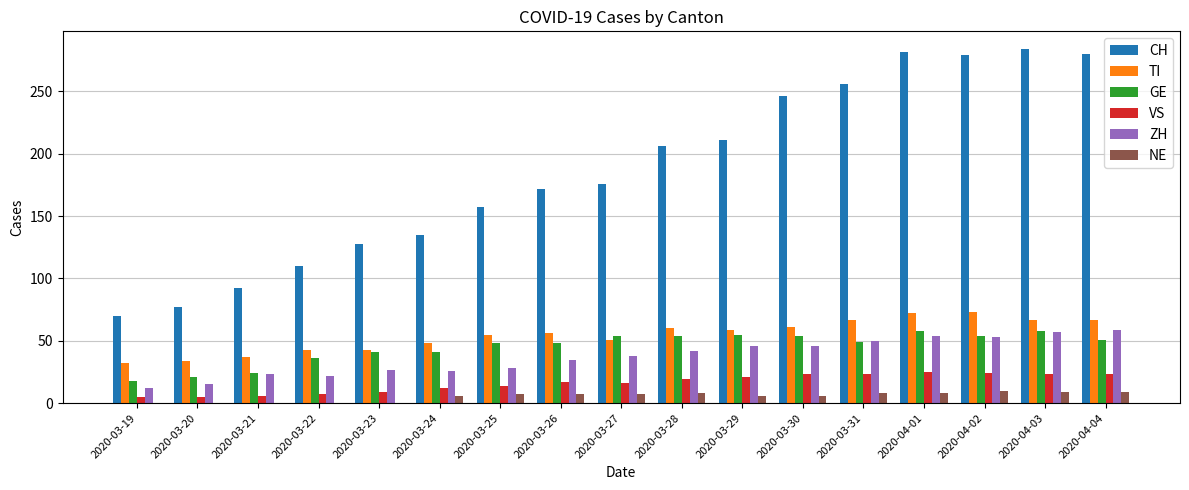

How many series are shown in this chart?

6